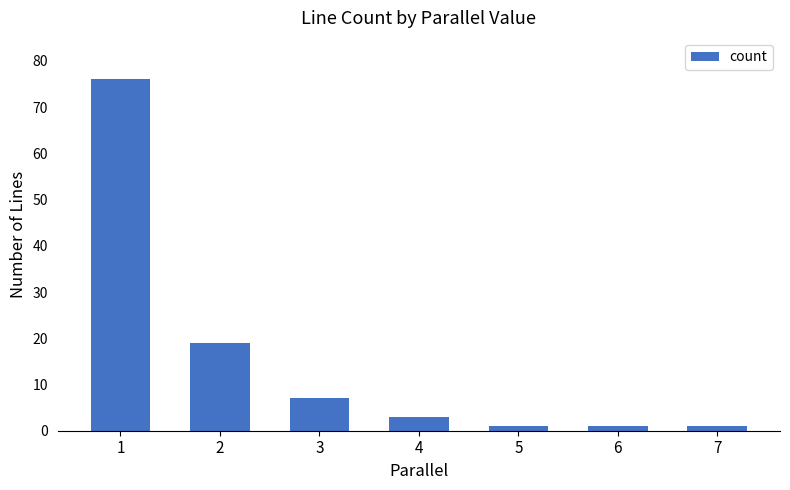

What is the difference between the maximum and minimum values?

75